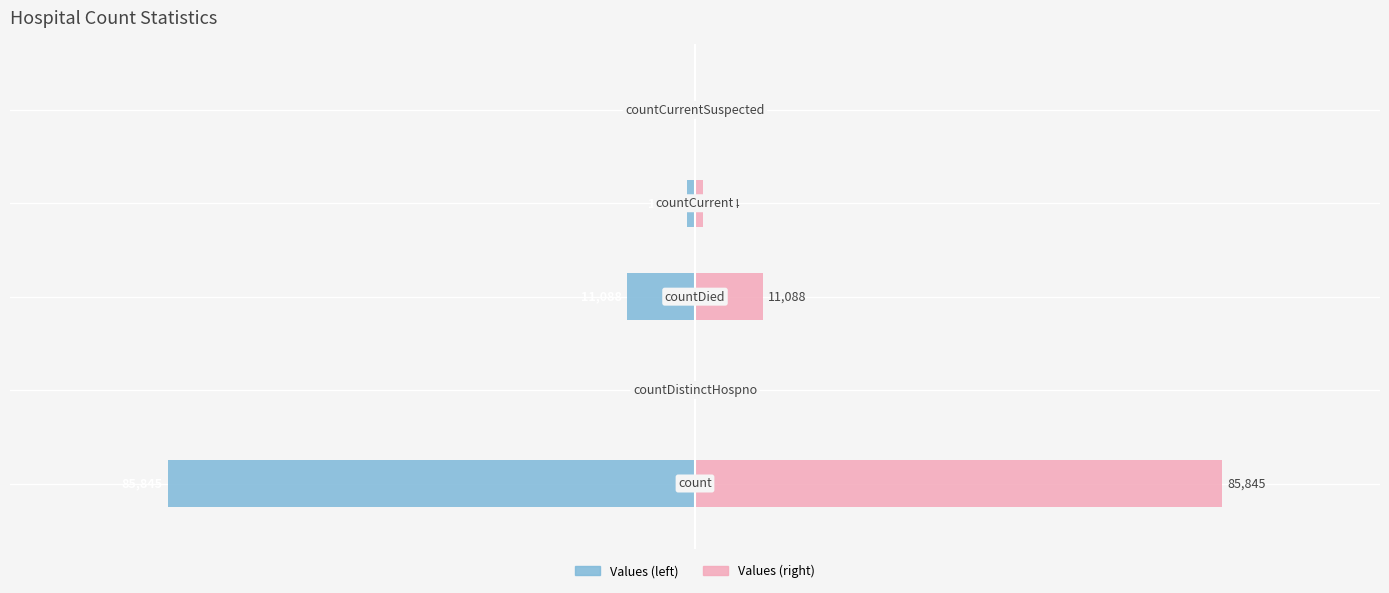

How many groups of bars are there?

5